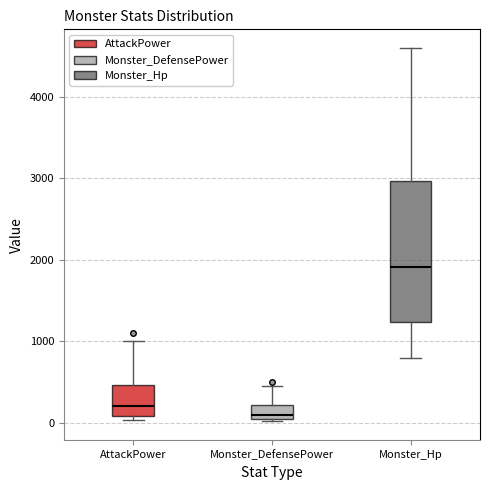

Reading left to right, transcribe this box plot: for each box, give where its median line is, the range the box spans, and where its two whiskers end, as read against the y-axis. The values are not printed on the chart, so give them approximately, as read against the axis.

AttackPower: median 200, box 100 to 500, whiskers 0 to 1000
Monster_DefensePower: median 100, box 0 to 200, whiskers 0 to 500
Monster_Hp: median 1900, box 1200 to 3000, whiskers 800 to 4600